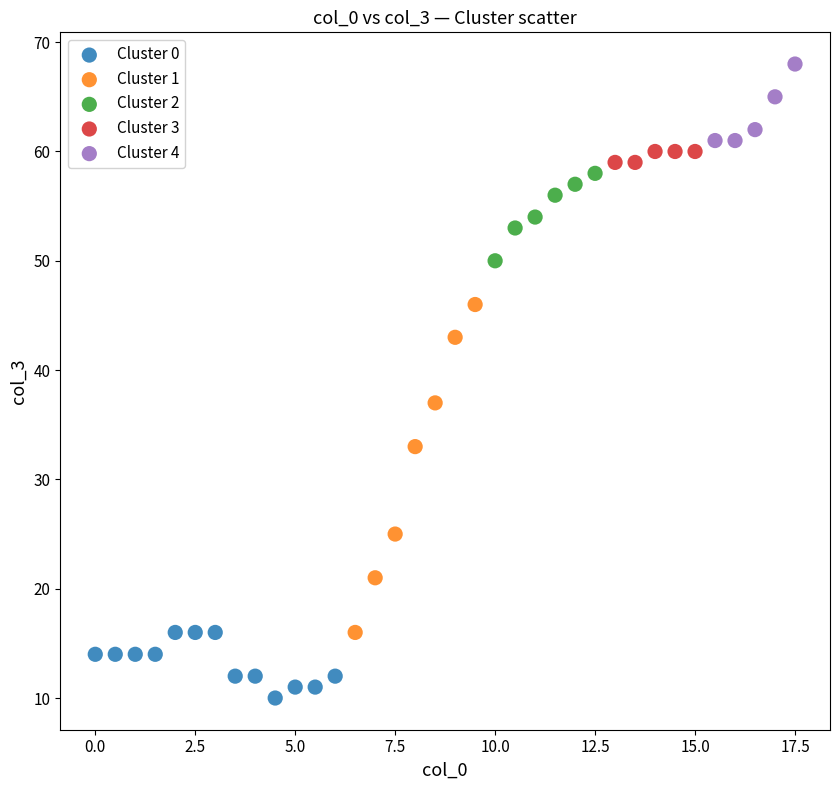

Which series contains the highest Y value?

Cluster 4